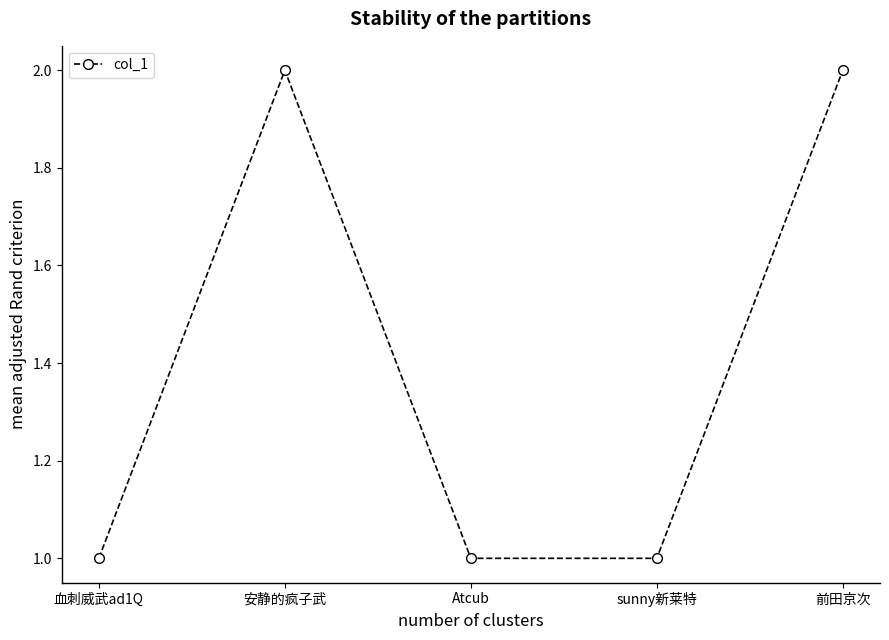

True or false: there are more than 2 points higher than both neighbors.

False